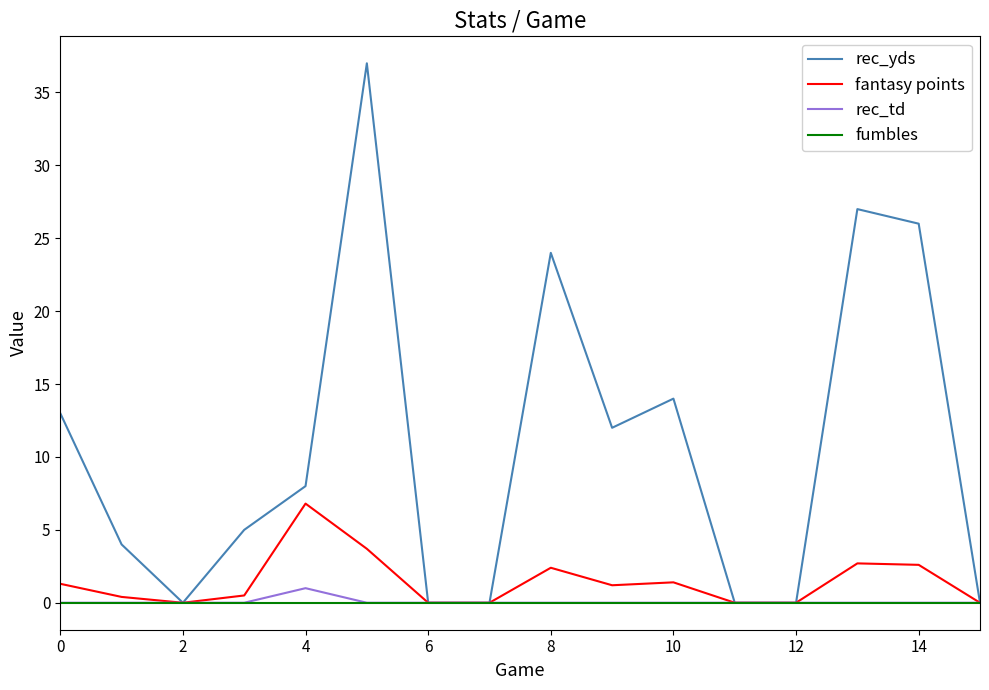

What is the maximum value shown in the chart?

37.0